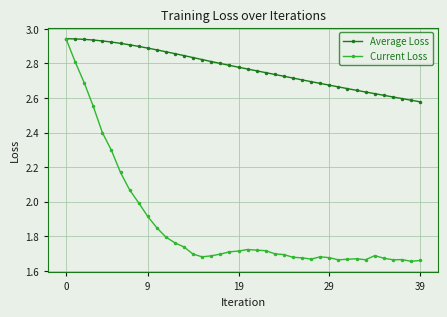

Which series has the largest total across all categories?

Average Loss